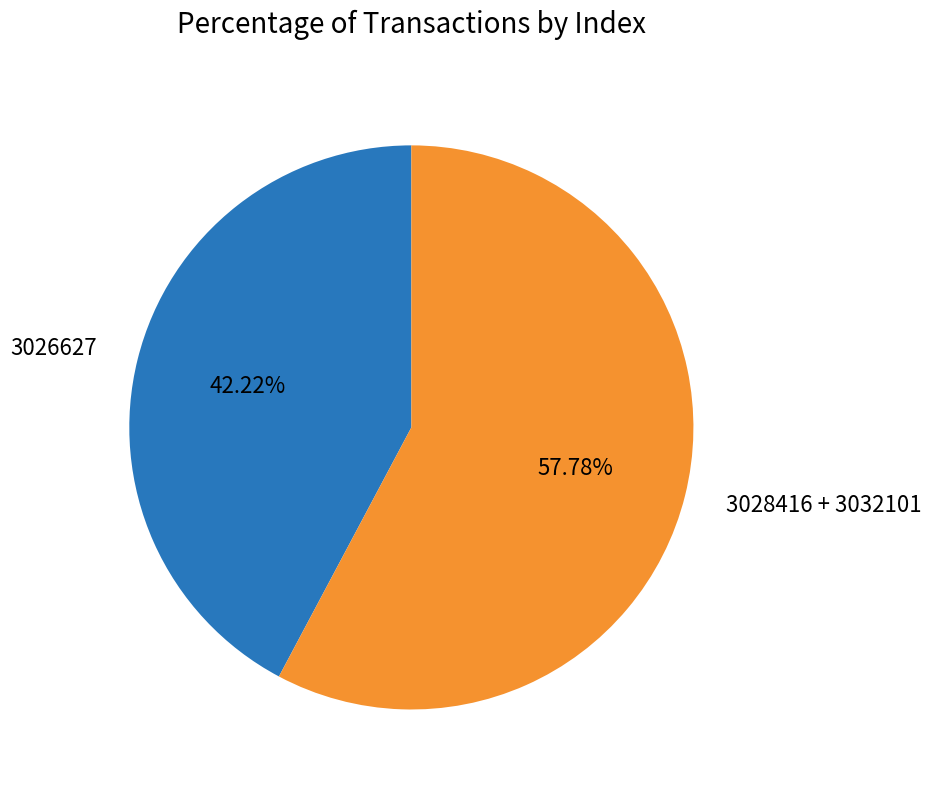

How many slices are in this pie chart?

2